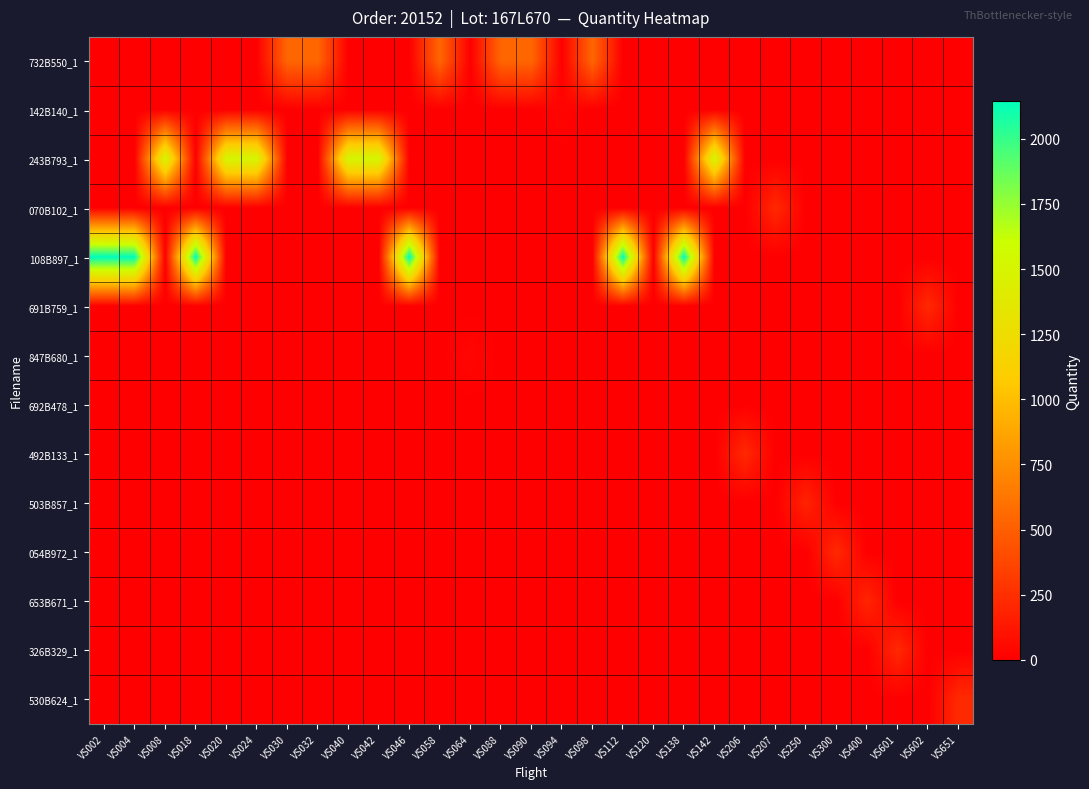

Reading right to left, extract all data points from this chart.

732B550_1: VS651=0	VS602=0	VS601=0	VS400=0	VS300=0	VS250=0	VS207=0	VS206=0	VS142=0	VS138=0	VS120=0	VS112=0	VS098=541	VS094=0	VS090=541	VS088=541	VS064=0	VS058=541	VS046=0	VS042=0	VS040=0	VS032=541	VS030=541	VS024=0	VS020=0	VS018=0	VS008=0	VS004=0	VS002=0
142B140_1: VS651=0	VS602=0	VS601=0	VS400=0	VS300=0	VS250=0	VS207=0	VS206=0	VS142=0	VS138=0	VS120=0	VS112=0	VS098=0	VS094=28	VS090=0	VS088=0	VS064=0	VS058=0	VS046=0	VS042=0	VS040=0	VS032=0	VS030=0	VS024=0	VS020=0	VS018=0	VS008=0	VS004=0	VS002=0
243B793_1: VS651=0	VS602=0	VS601=0	VS400=0	VS300=0	VS250=0	VS207=0	VS206=0	VS142=1516	VS138=0	VS120=0	VS112=0	VS098=0	VS094=0	VS090=0	VS088=0	VS064=0	VS058=0	VS046=0	VS042=1516	VS040=1516	VS032=0	VS030=0	VS024=1516	VS020=1516	VS018=0	VS008=1516	VS004=0	VS002=0
070B102_1: VS651=0	VS602=0	VS601=0	VS400=0	VS300=0	VS250=0	VS207=217	VS206=0	VS142=0	VS138=0	VS120=0	VS112=0	VS098=0	VS094=0	VS090=0	VS088=0	VS064=0	VS058=0	VS046=0	VS042=0	VS040=0	VS032=0	VS030=0	VS024=0	VS020=0	VS018=0	VS008=0	VS004=0	VS002=0
108B897_1: VS651=0	VS602=0	VS601=0	VS400=0	VS300=0	VS250=0	VS207=0	VS206=0	VS142=0	VS138=2145	VS120=0	VS112=2145	VS098=0	VS094=0	VS090=0	VS088=0	VS064=0	VS058=0	VS046=2145	VS042=0	VS040=0	VS032=0	VS030=0	VS024=0	VS020=0	VS018=2145	VS008=0	VS004=2145	VS002=2145
691B759_1: VS651=0	VS602=217	VS601=0	VS400=0	VS300=0	VS250=0	VS207=0	VS206=0	VS142=0	VS138=0	VS120=0	VS112=0	VS098=0	VS094=0	VS090=0	VS088=0	VS064=0	VS058=0	VS046=0	VS042=0	VS040=0	VS032=0	VS030=0	VS024=0	VS020=0	VS018=0	VS008=0	VS004=0	VS002=0
847B680_1: VS651=0	VS602=0	VS601=0	VS400=0	VS300=0	VS250=0	VS207=0	VS206=0	VS142=0	VS138=0	VS120=0	VS112=0	VS098=0	VS094=0	VS090=0	VS088=0	VS064=42	VS058=0	VS046=0	VS042=0	VS040=0	VS032=0	VS030=0	VS024=0	VS020=0	VS018=0	VS008=0	VS004=0	VS002=0
692B478_1: VS651=0	VS602=0	VS601=0	VS400=0	VS300=0	VS250=0	VS207=0	VS206=0	VS142=0	VS138=0	VS120=0	VS112=0	VS098=0	VS094=0	VS090=0	VS088=0	VS064=0	VS058=0	VS046=0	VS042=0	VS040=0	VS032=0	VS030=0	VS024=0	VS020=0	VS018=0	VS008=0	VS004=0	VS002=0
492B133_1: VS651=0	VS602=0	VS601=0	VS400=0	VS300=0	VS250=0	VS207=0	VS206=217	VS142=0	VS138=0	VS120=0	VS112=0	VS098=0	VS094=0	VS090=0	VS088=0	VS064=0	VS058=0	VS046=0	VS042=0	VS040=0	VS032=0	VS030=0	VS024=0	VS020=0	VS018=0	VS008=0	VS004=0	VS002=0
503B857_1: VS651=0	VS602=0	VS601=0	VS400=0	VS300=0	VS250=186	VS207=0	VS206=0	VS142=0	VS138=0	VS120=0	VS112=0	VS098=0	VS094=0	VS090=0	VS088=0	VS064=0	VS058=0	VS046=0	VS042=0	VS040=0	VS032=0	VS030=0	VS024=0	VS020=0	VS018=0	VS008=0	VS004=0	VS002=0
054B972_1: VS651=0	VS602=0	VS601=0	VS400=0	VS300=217	VS250=0	VS207=0	VS206=0	VS142=0	VS138=0	VS120=0	VS112=0	VS098=0	VS094=0	VS090=0	VS088=0	VS064=0	VS058=0	VS046=0	VS042=0	VS040=0	VS032=0	VS030=0	VS024=0	VS020=0	VS018=0	VS008=0	VS004=0	VS002=0
653B671_1: VS651=0	VS602=0	VS601=0	VS400=198	VS300=0	VS250=0	VS207=0	VS206=0	VS142=0	VS138=0	VS120=0	VS112=0	VS098=0	VS094=0	VS090=0	VS088=0	VS064=0	VS058=0	VS046=0	VS042=0	VS040=0	VS032=0	VS030=0	VS024=0	VS020=0	VS018=0	VS008=0	VS004=0	VS002=0
326B329_1: VS651=0	VS602=0	VS601=217	VS400=0	VS300=0	VS250=0	VS207=0	VS206=0	VS142=0	VS138=0	VS120=0	VS112=0	VS098=0	VS094=0	VS090=0	VS088=0	VS064=0	VS058=0	VS046=0	VS042=0	VS040=0	VS032=0	VS030=0	VS024=0	VS020=0	VS018=0	VS008=0	VS004=0	VS002=0
530B624_1: VS651=225	VS602=0	VS601=0	VS400=0	VS300=0	VS250=0	VS207=0	VS206=0	VS142=0	VS138=0	VS120=0	VS112=0	VS098=0	VS094=0	VS090=0	VS088=0	VS064=0	VS058=0	VS046=0	VS042=0	VS040=0	VS032=0	VS030=0	VS024=0	VS020=0	VS018=0	VS008=0	VS004=0	VS002=0